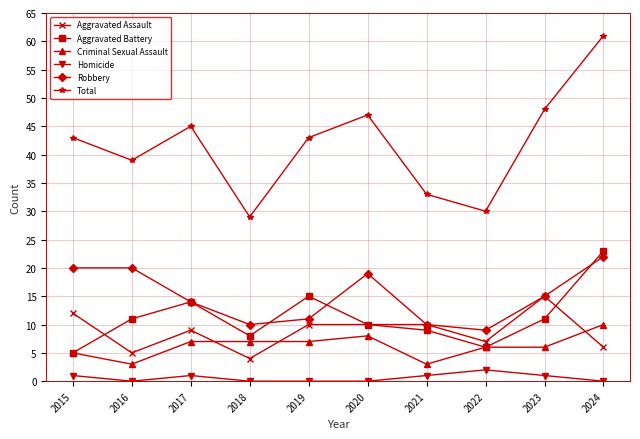

What is the total value across all series at 2024?

122